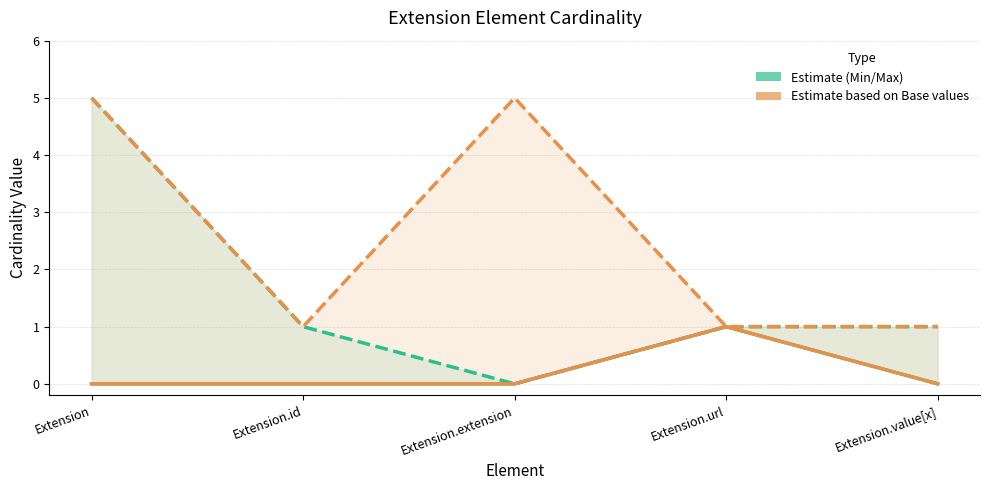

Does the chart display data point markers on the line(s)?

No